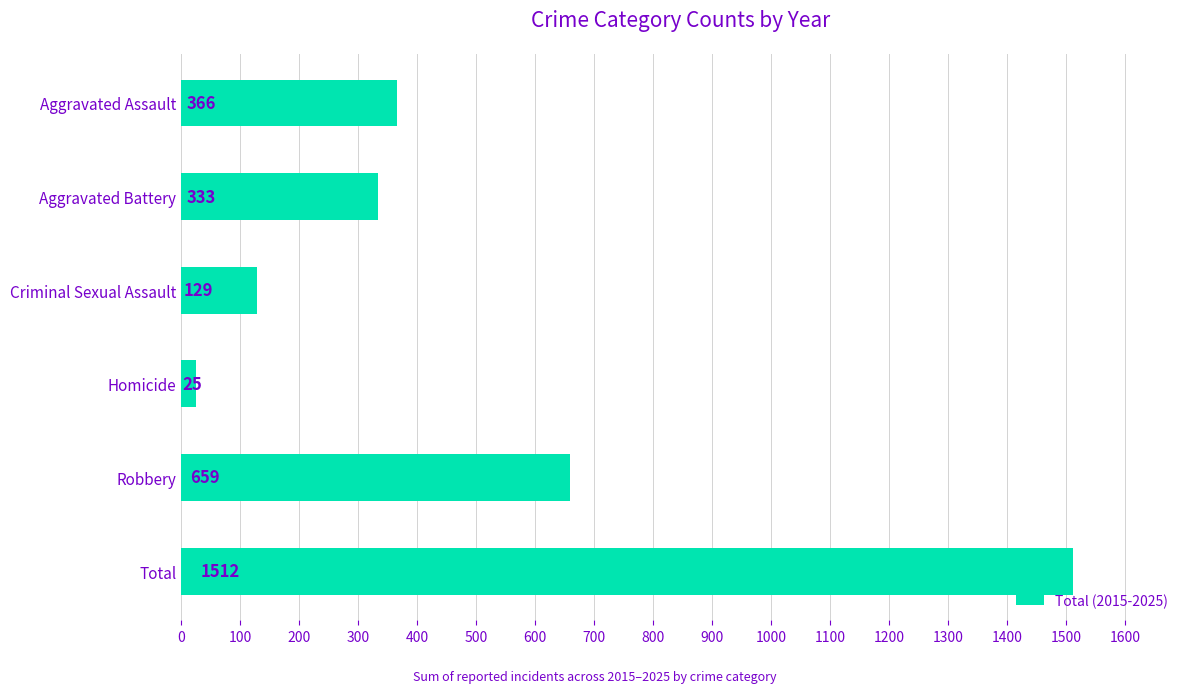

What is the value of the 4th bar from the top?

25